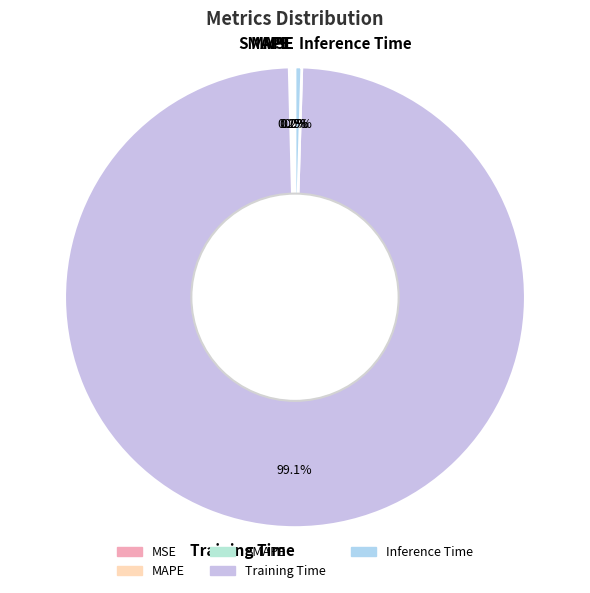

Which slice represents more than half of the pie?

Training Time